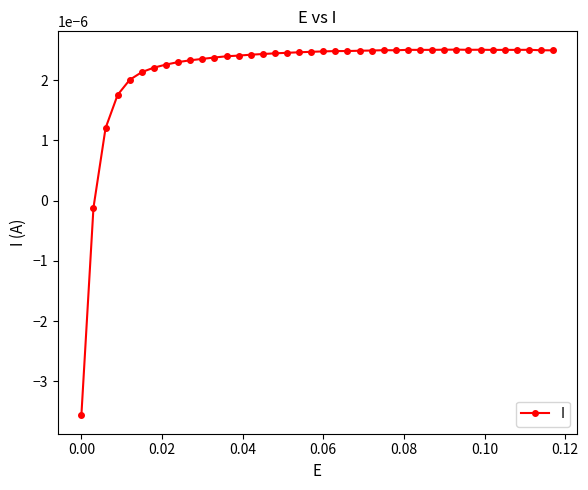

How many distinct data groups are displayed?

1